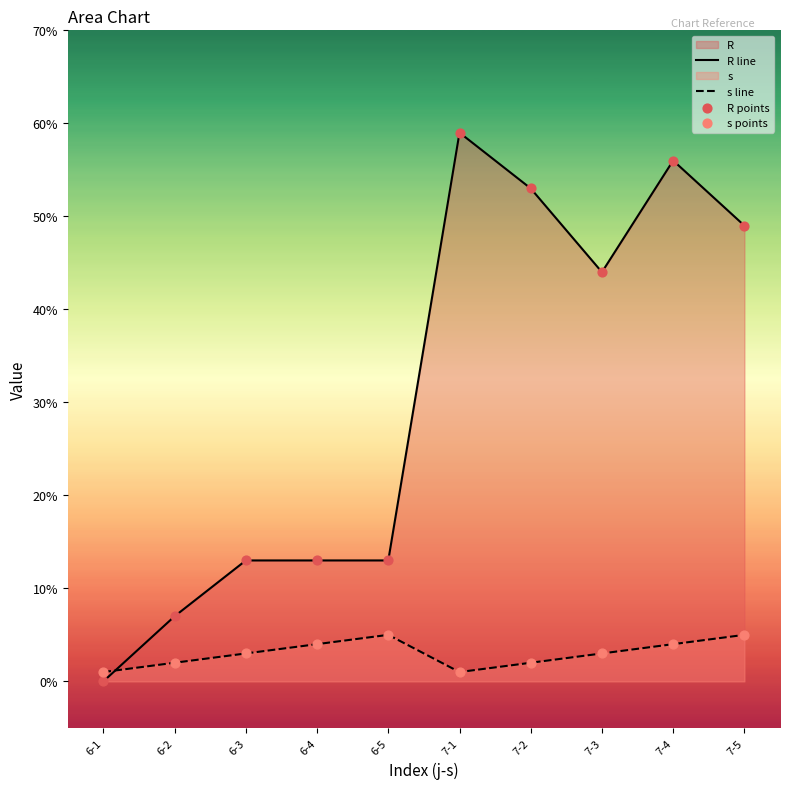

Which series contains the lowest Y value?

R line